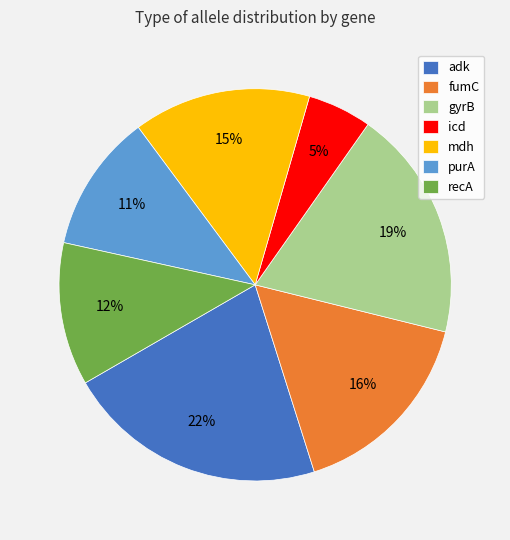

What is the largest slice in the pie chart?

adk